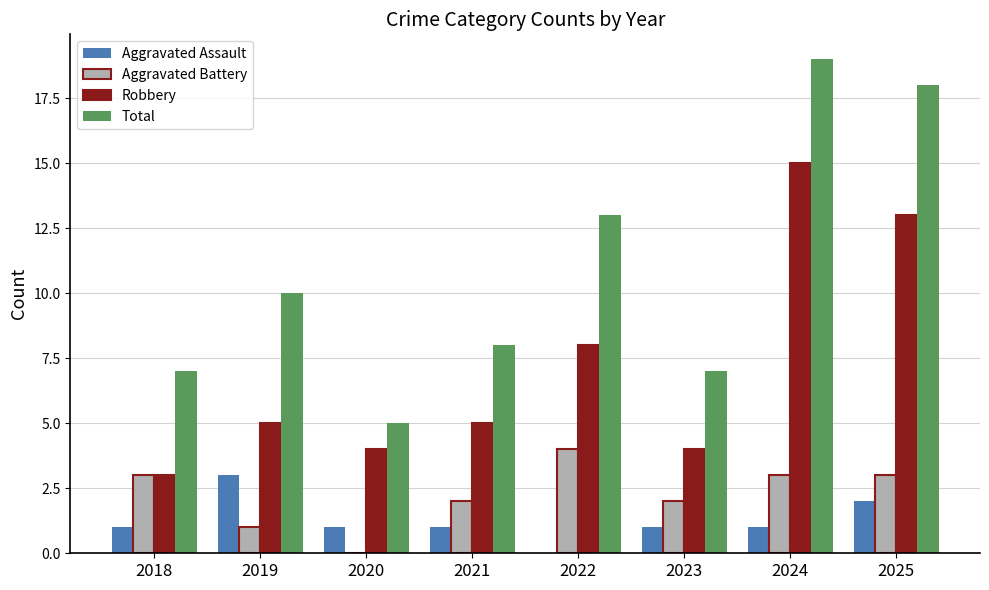

Reading left to right, list all the values displayed in this chart.

Aggravated Assault: 2018=1	2019=3	2020=1	2021=1	2022=0	2023=1	2024=1	2025=2
Aggravated Battery: 2018=3	2019=1	2020=0	2021=2	2022=4	2023=2	2024=3	2025=3
Robbery: 2018=3	2019=5	2020=4	2021=5	2022=8	2023=4	2024=15	2025=13
Total: 2018=7	2019=10	2020=5	2021=8	2022=13	2023=7	2024=19	2025=18